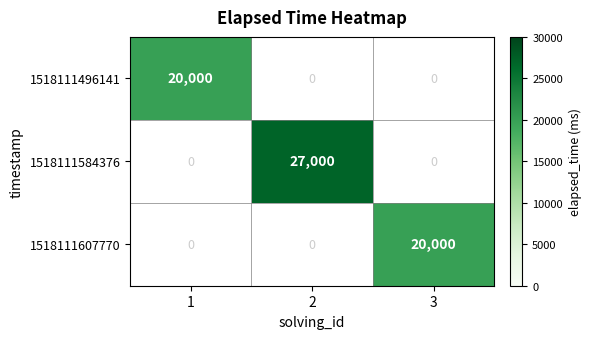

The value of 1518111607770 at 1 is 0. True or false?

True